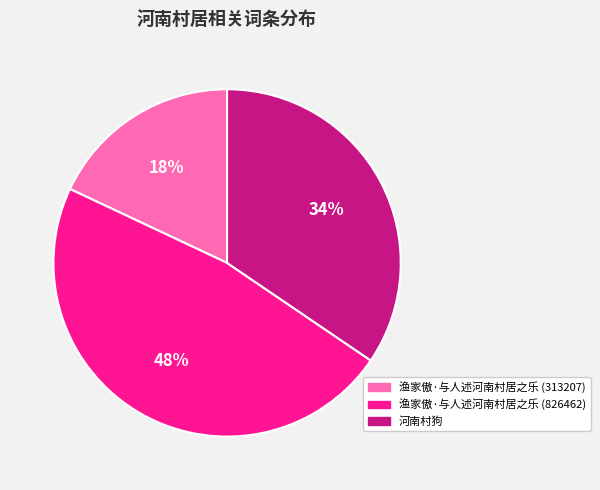

Which slice is the smallest?

渔家傲·与人述河南村居之乐 (313207)